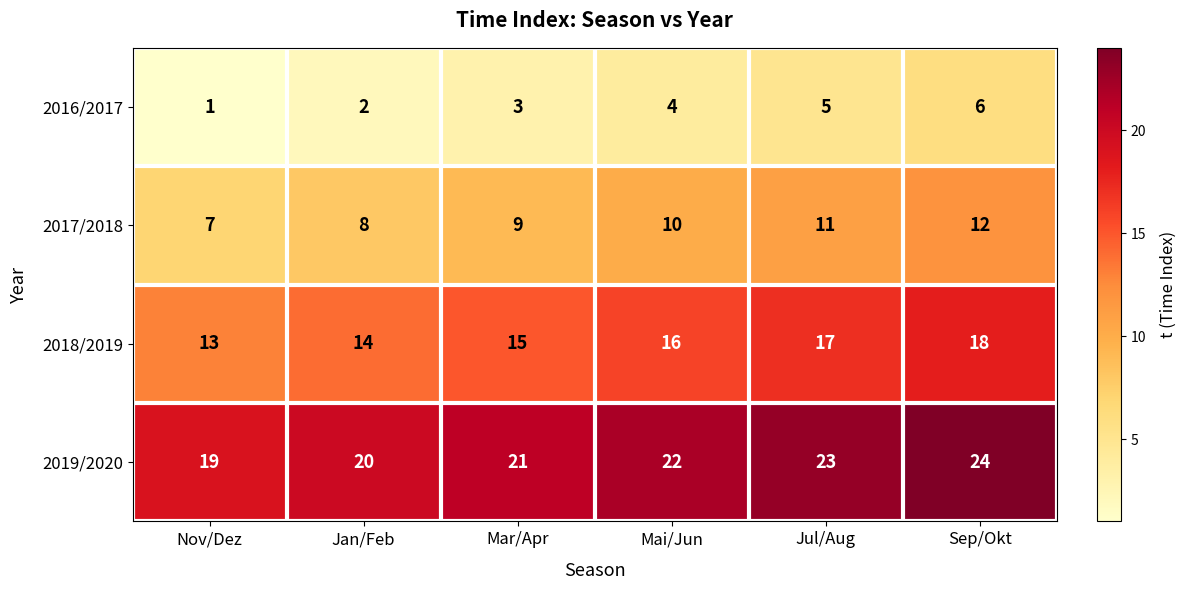

The value of 2018/2019 at Sep/Okt is 10. True or false?

False